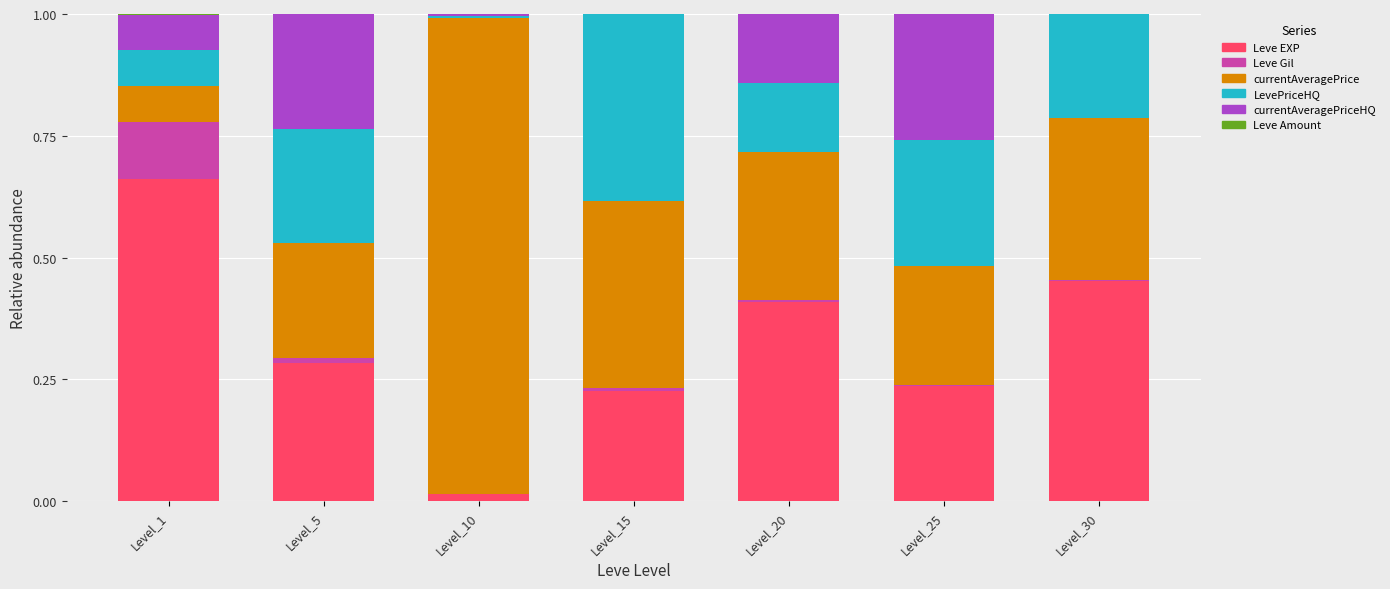

Which category has the highest value in the Leve EXP series?

Level_1